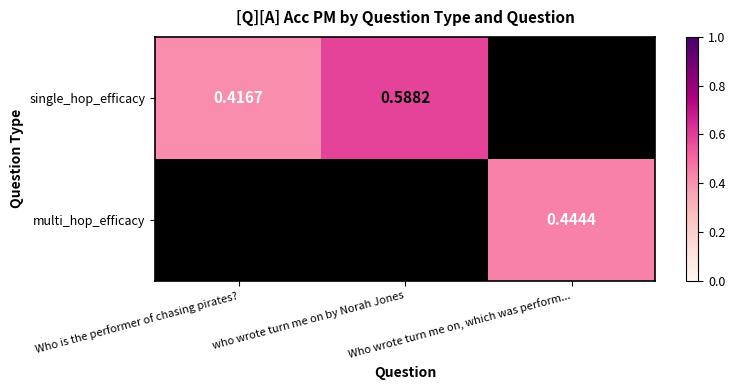

How many data points does each series have?

3